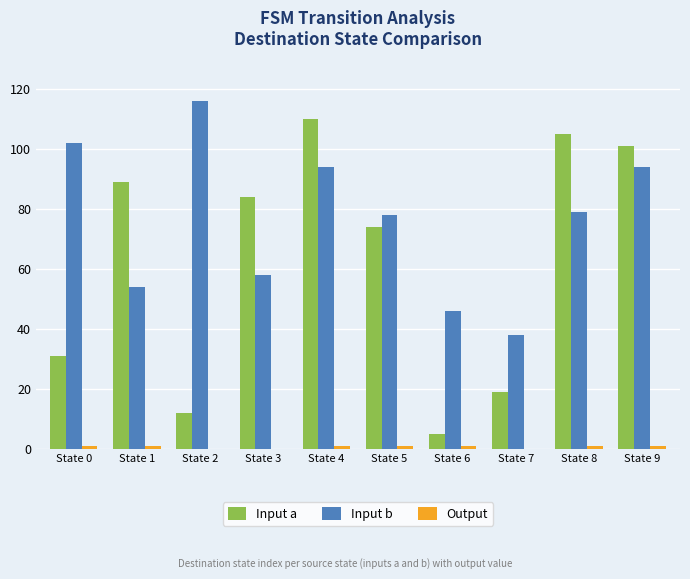

What is the total value across all series at State 3?

142